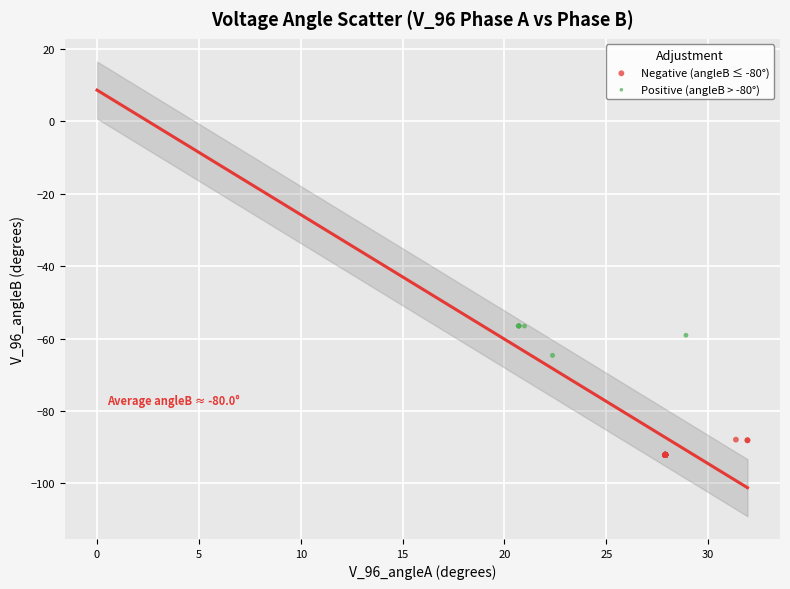

Which series contains the highest Y value?

Positive (angleB > -80°)